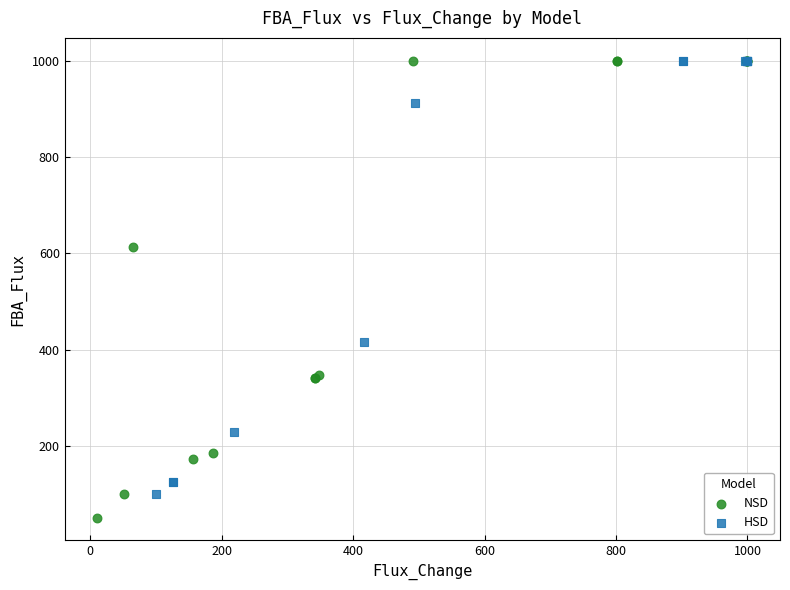

Which series has the largest Y range (max minus min)?

NSD